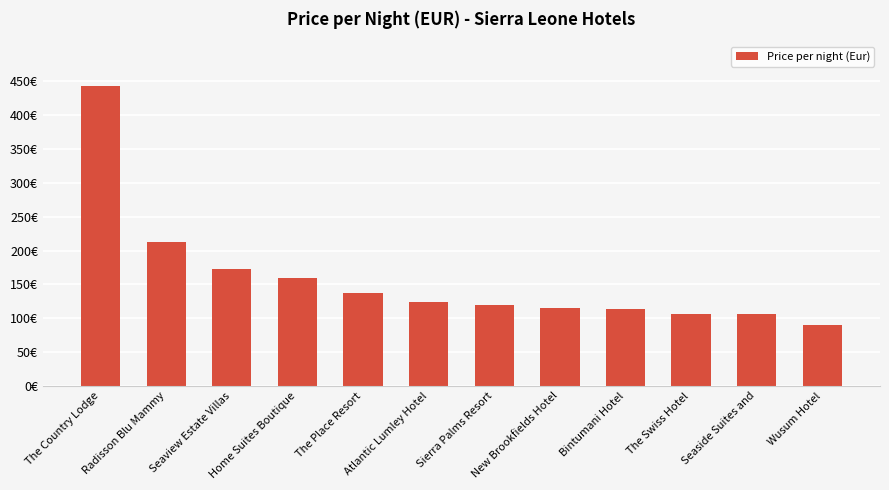

What is the difference between the second highest and second lowest values?

106